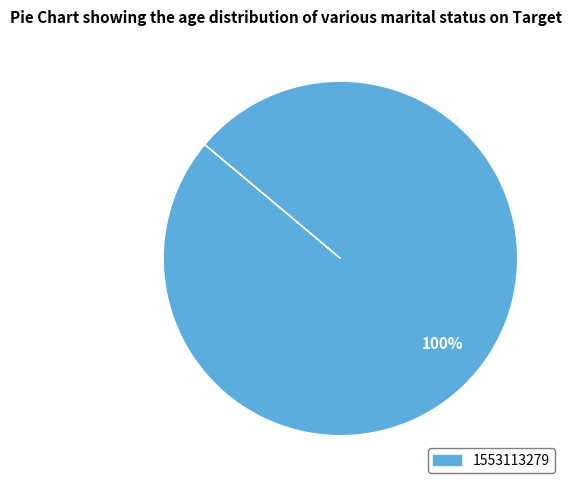

Does any single category account for the majority?

Yes